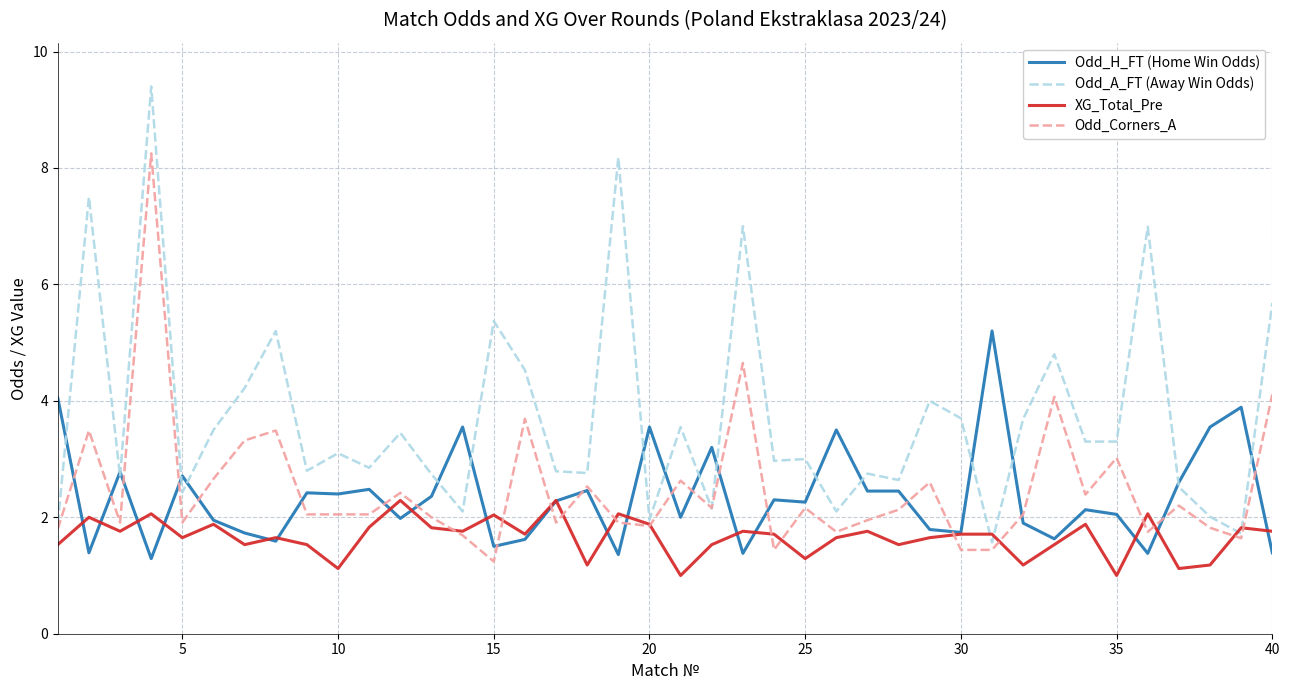

What is the minimum value shown in the chart?

1.0